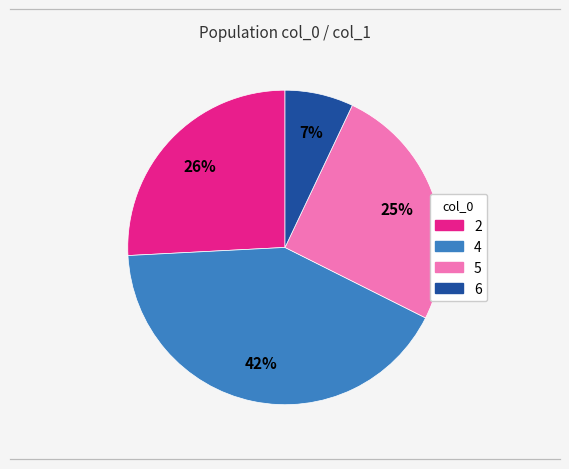

To the nearest percent, what is the difference between the 6 and 2 slice percentages?

19%